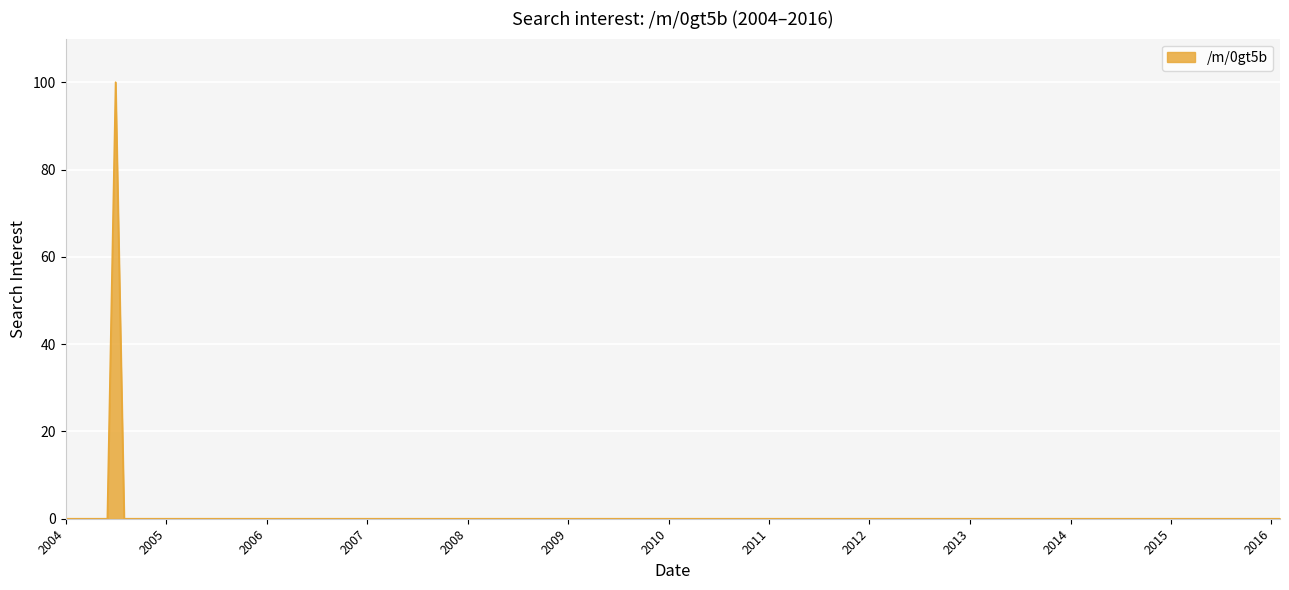

What is the greatest value displayed?

100